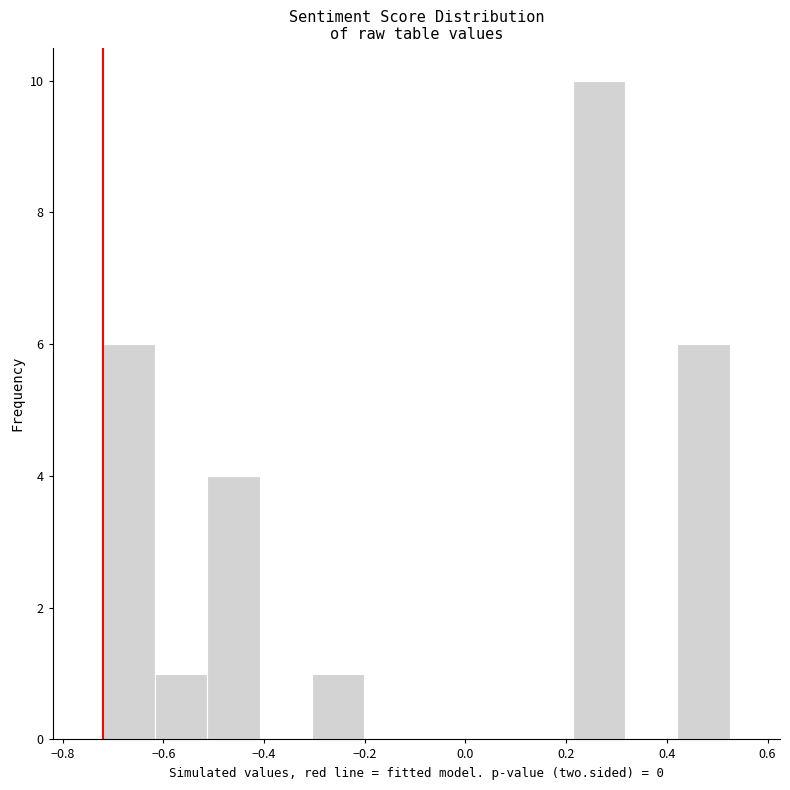

What is the height of the bar covering -0.62 to -0.52 on the x-axis? Neither the bar edges nor the heights are printed on the chart, so give them approximately, as read against the axes.

1